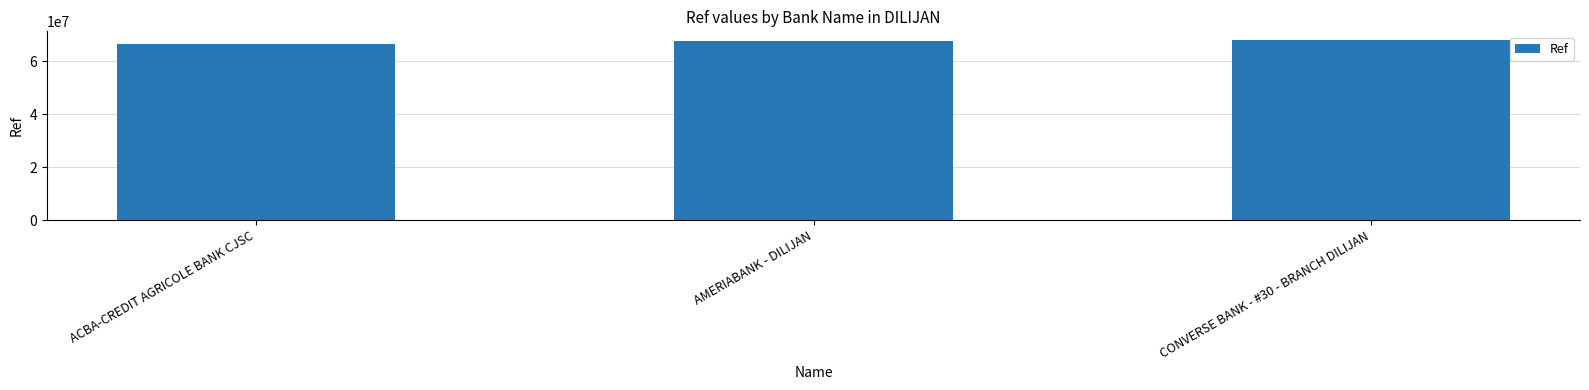

True or false: the data shows 66539133 at ACBA-CREDIT AGRICOLE BANK CJSC.

True